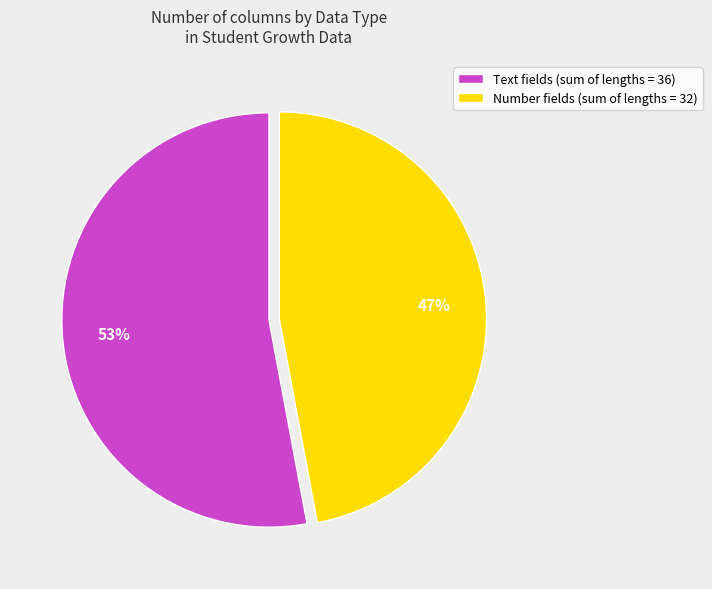

To the nearest percent, what percentage of the pie is Number?

47%